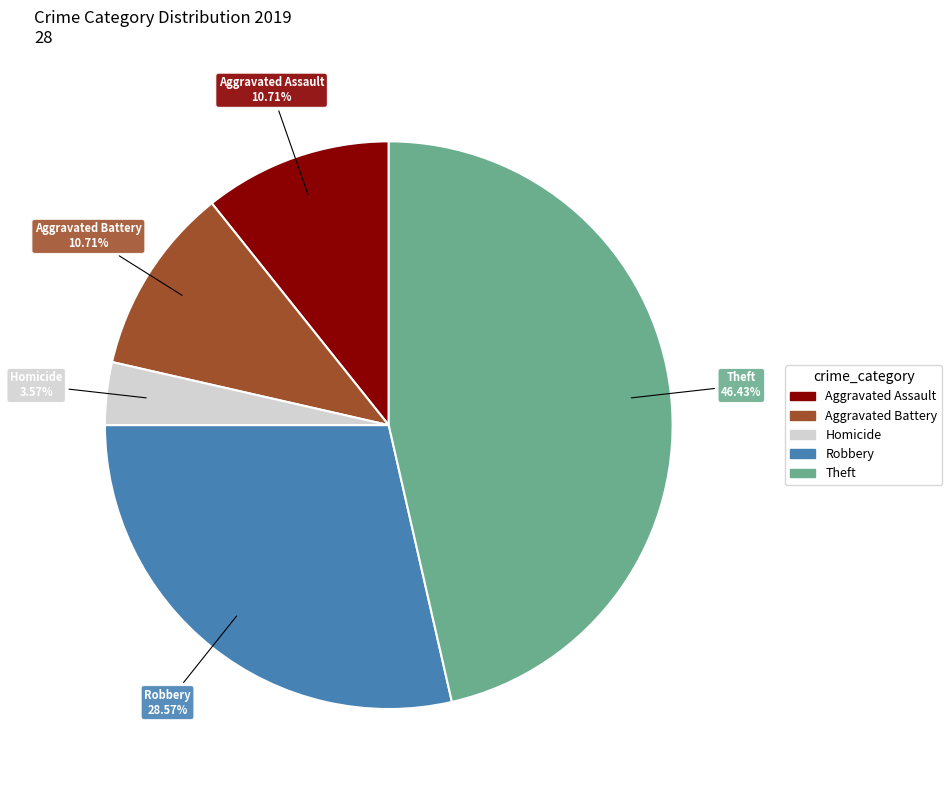

Does any single category account for the majority?

No